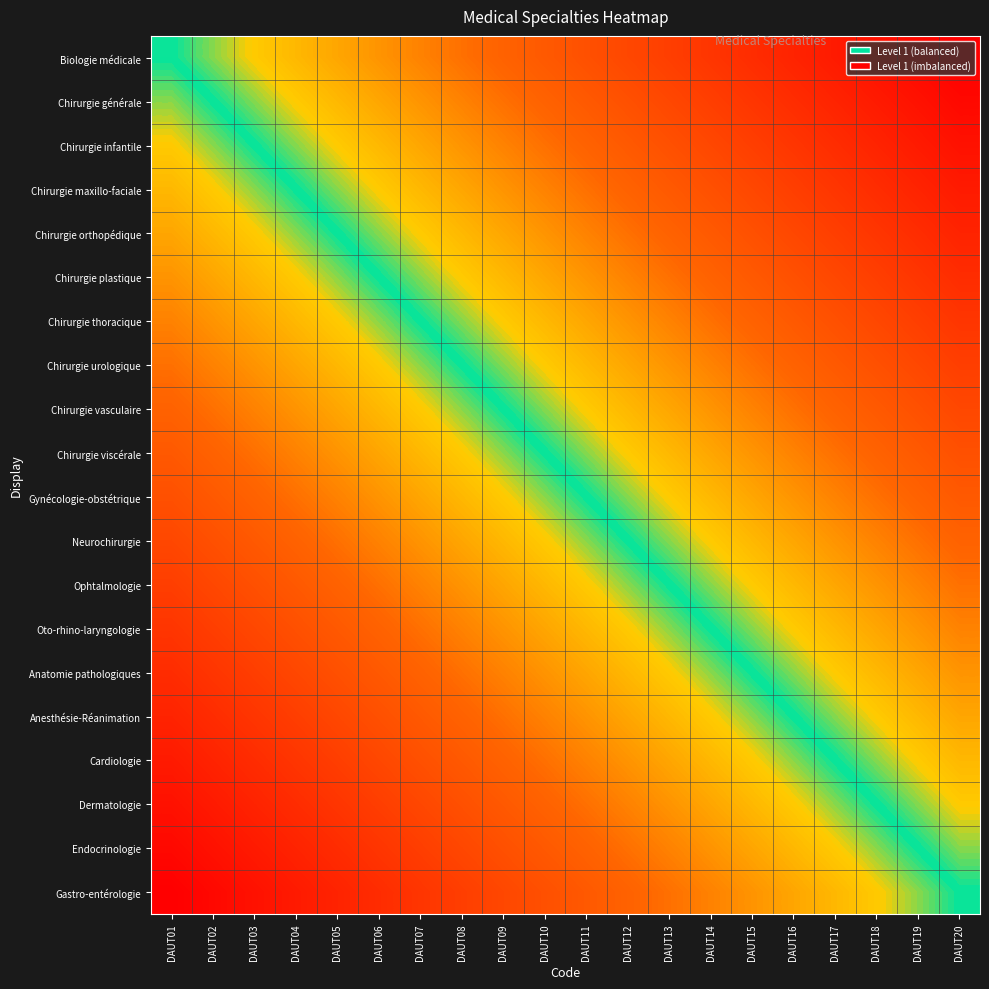

How many series are shown in this chart?

20